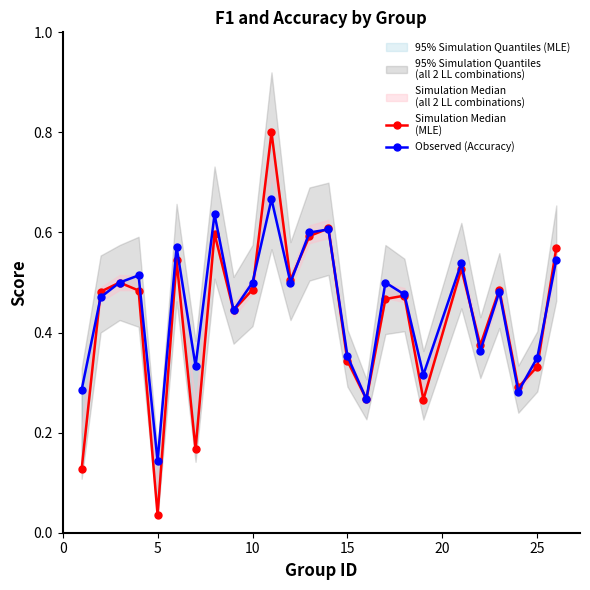

Is it true that Simulation Median
(MLE) equals 0.0 at 5?

False